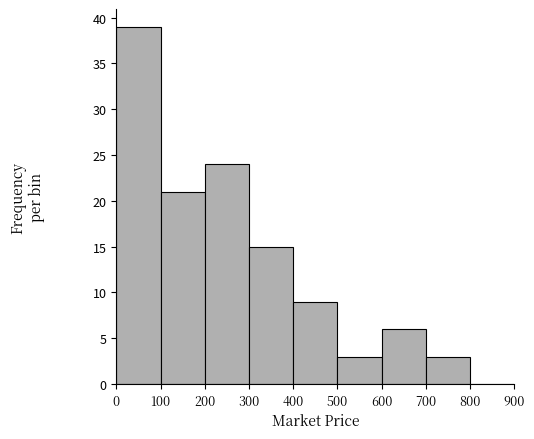

Reading left to right, transcribe this chart: for each bar, give the range it covers on the x-axis and its height. The values are not printed on the chart, so give them approximately, as read against the axis.

0 to 100: 39
100 to 200: 21
200 to 300: 24
300 to 400: 15
400 to 500: 9
500 to 600: 3
600 to 700: 6
700 to 800: 3
800 to 900: 0